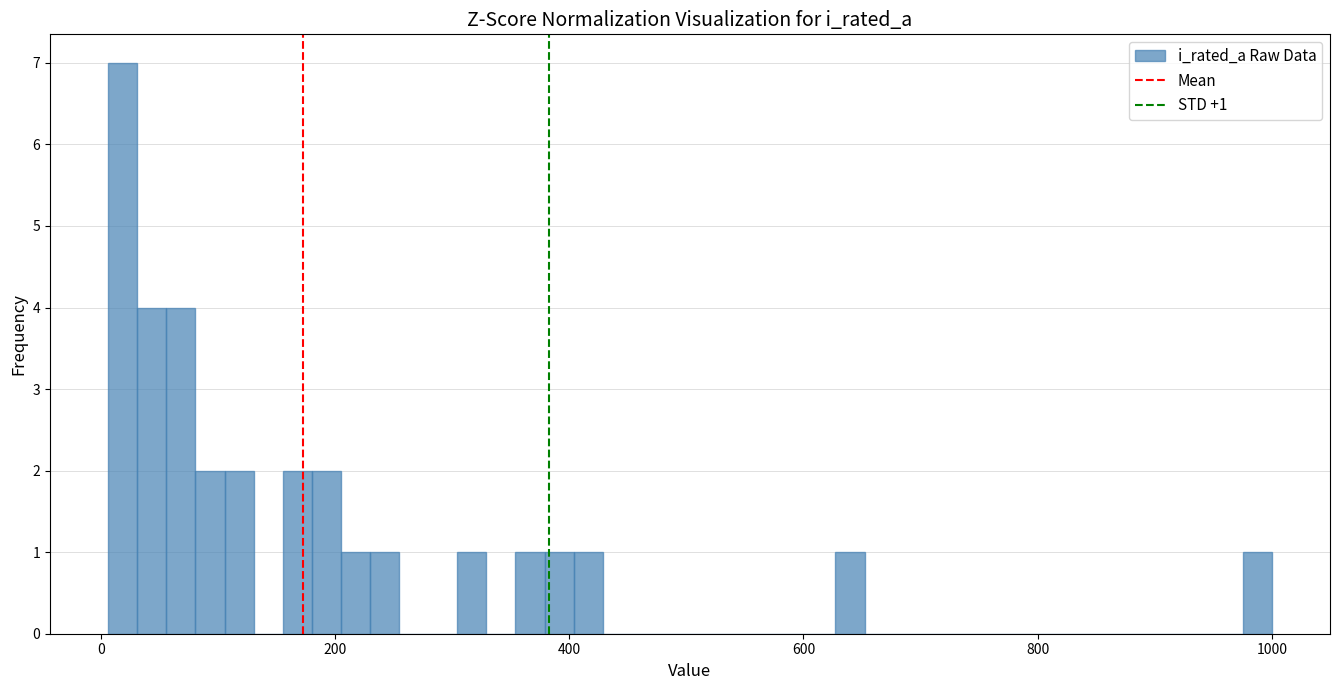

Around what value on the x-axis is the tallest bar? Give the approximate position of its centre, as read against the axis.

20